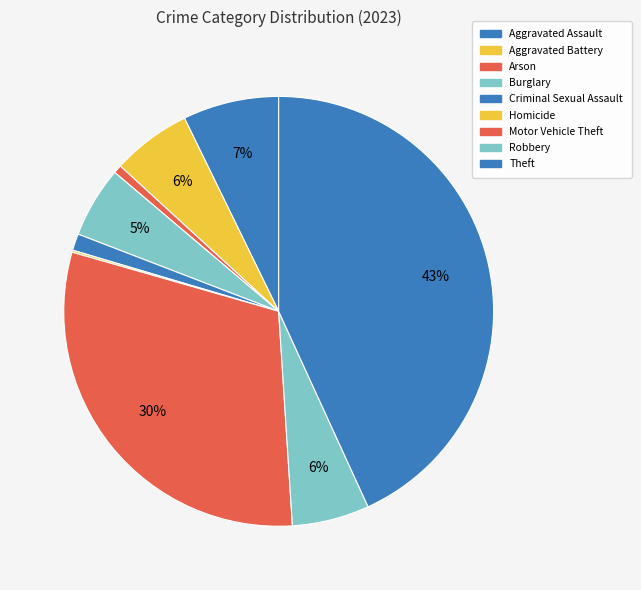

Count the number of slices in the pie.

9